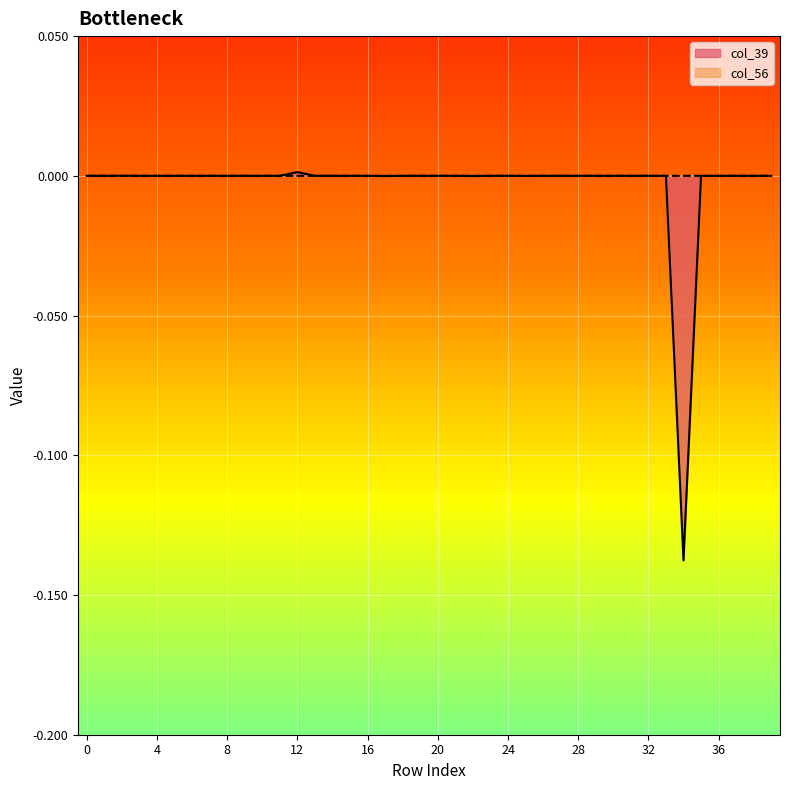

Which series has the widest spread of values?

col_39